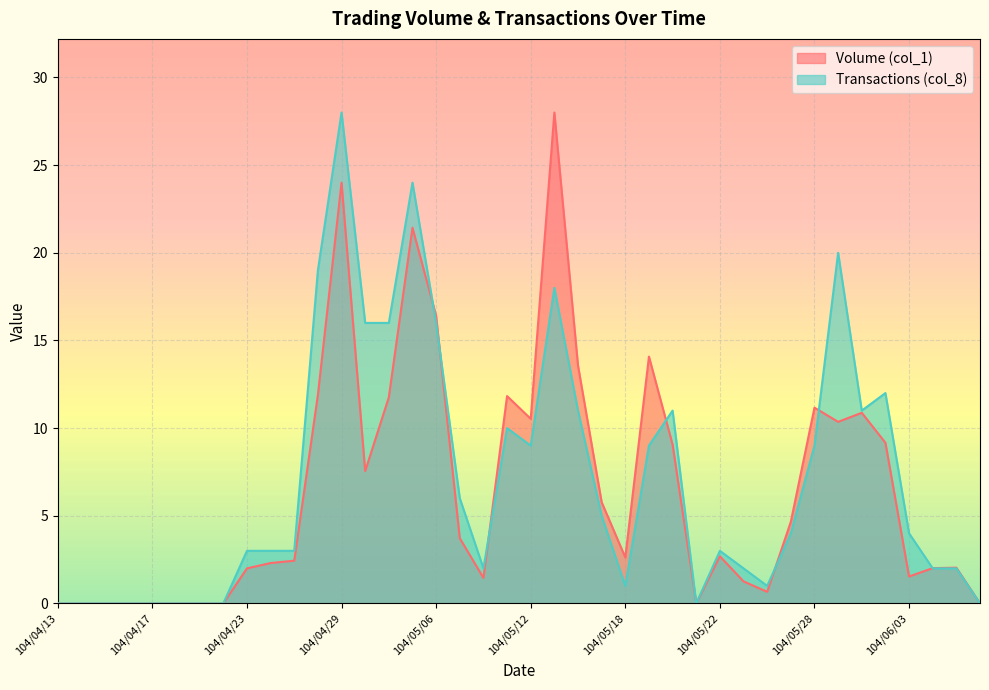

At which category does the chart reach its peak across all series?

104/05/13